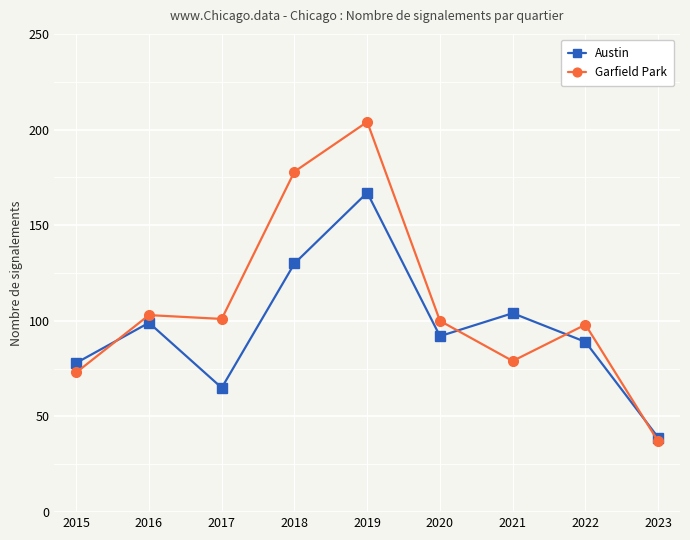

Is it true that Austin equals 104 at 2021?

True